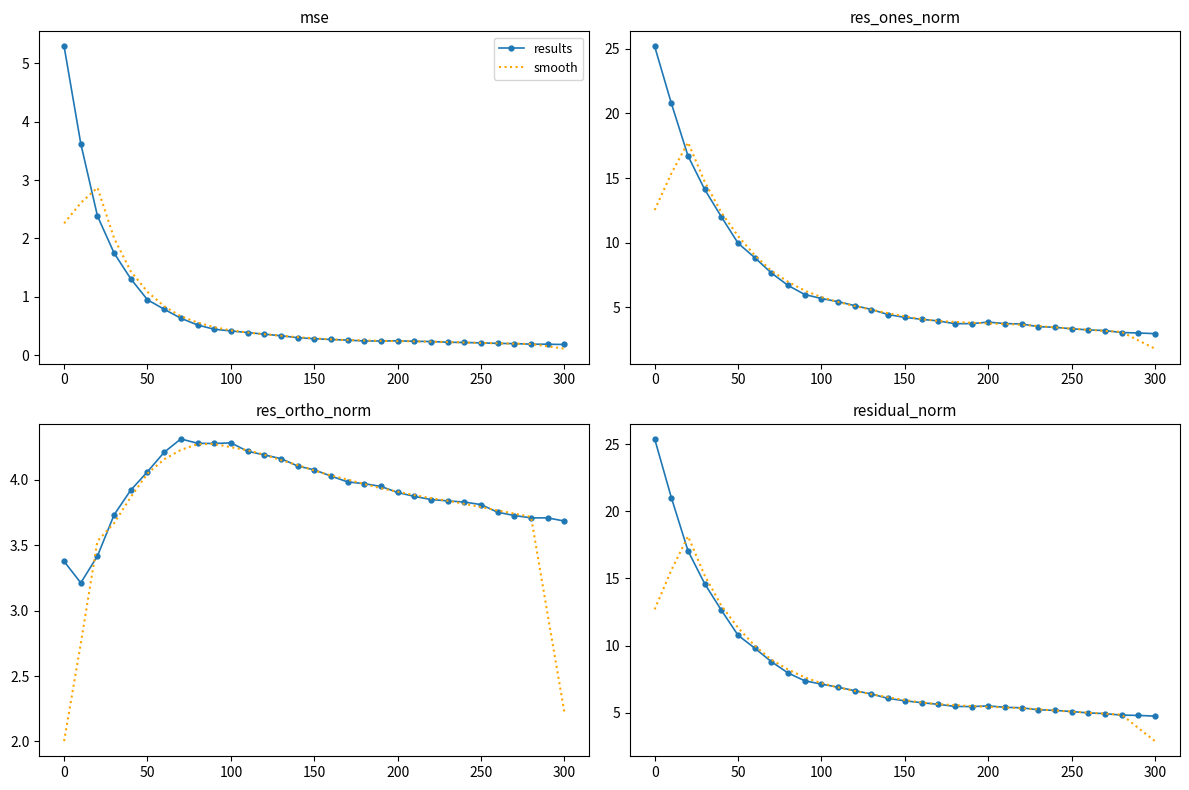

List the series in order of their overall mean, lowest first.

smooth, results